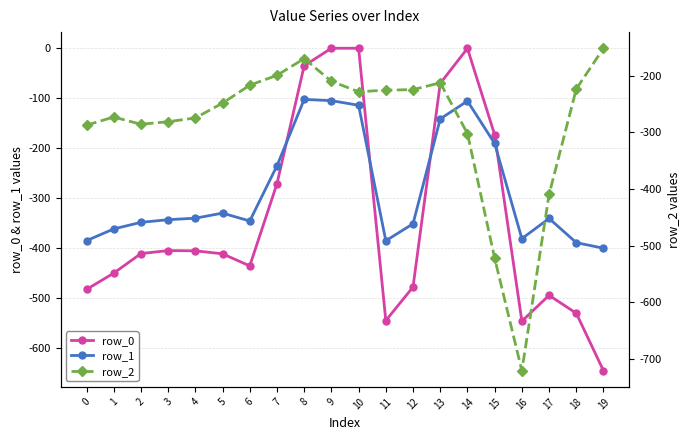

In row_1, how many points are lower than both neighbors (excluding endpoints)?

3